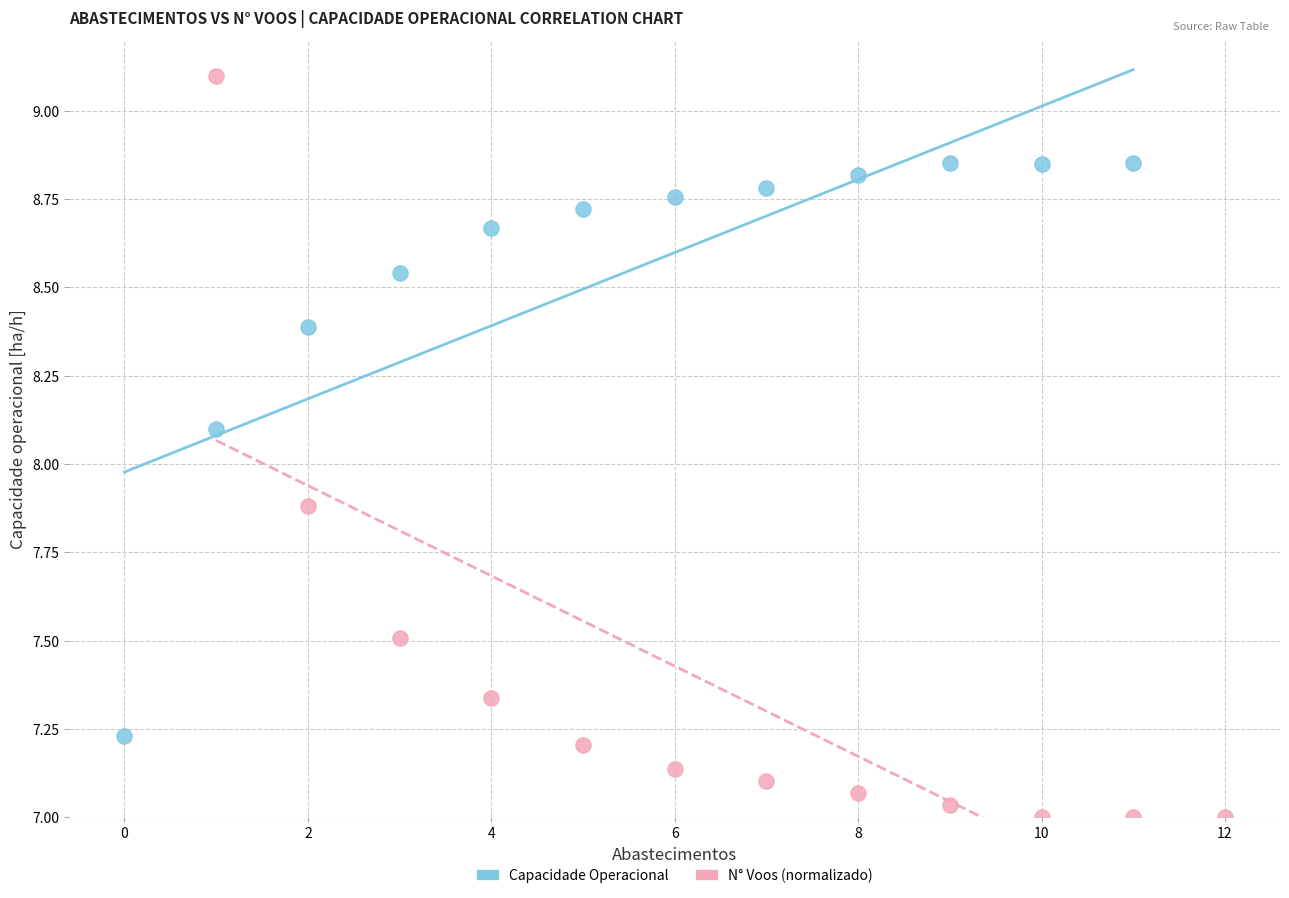

Which series reaches the maximum Y coordinate?

N° Voos (normalizado)